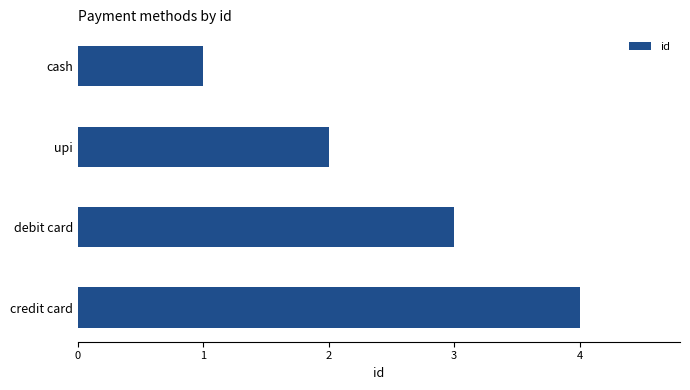

Are the bars horizontal?

Yes